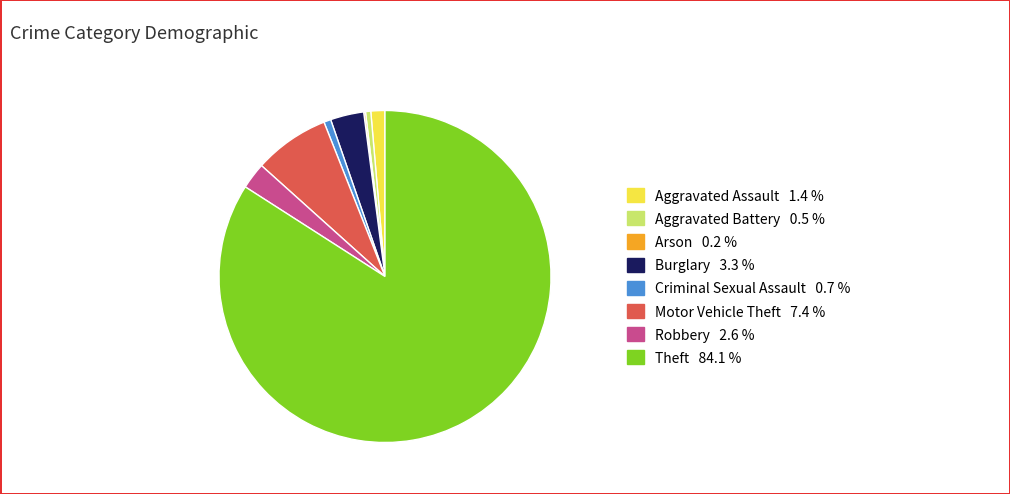

What is the ratio of the value at Motor Vehicle Theft to the value at Aggravated Assault?

5.4